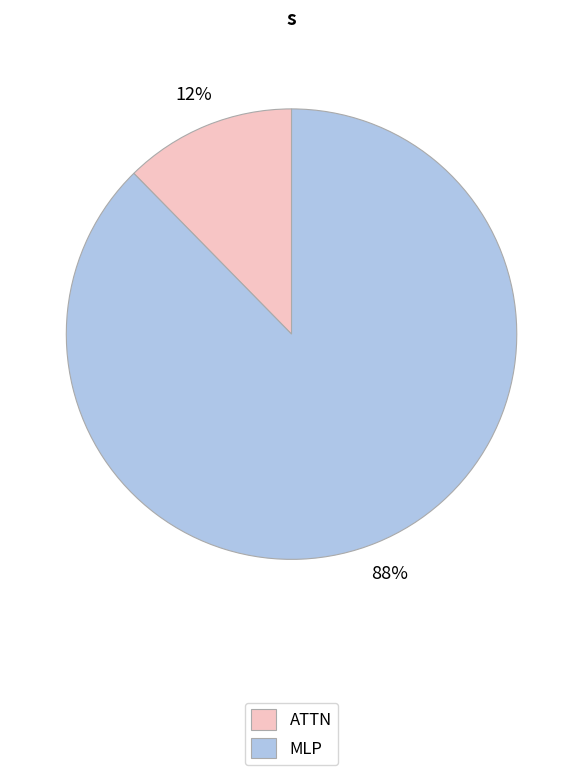

To the nearest percent, what is the average slice percentage?

50%